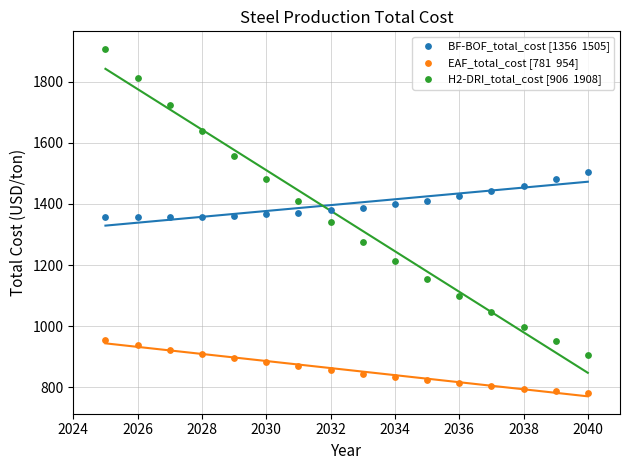

Across all data points, what is the range of X values (max minus min)?

15.0